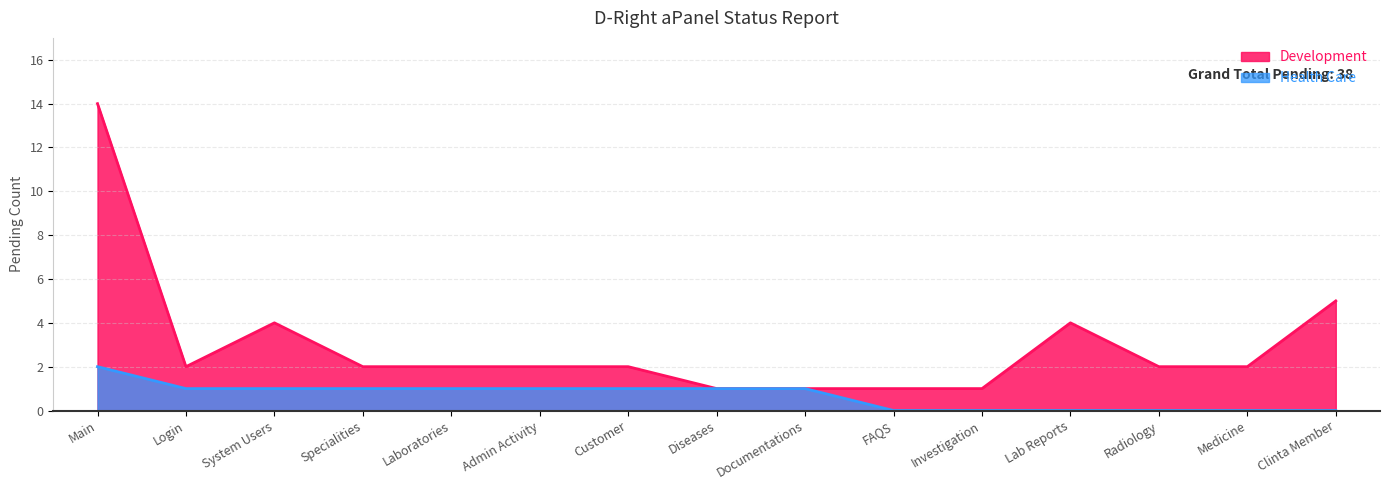

Read the Development value at Main.

14